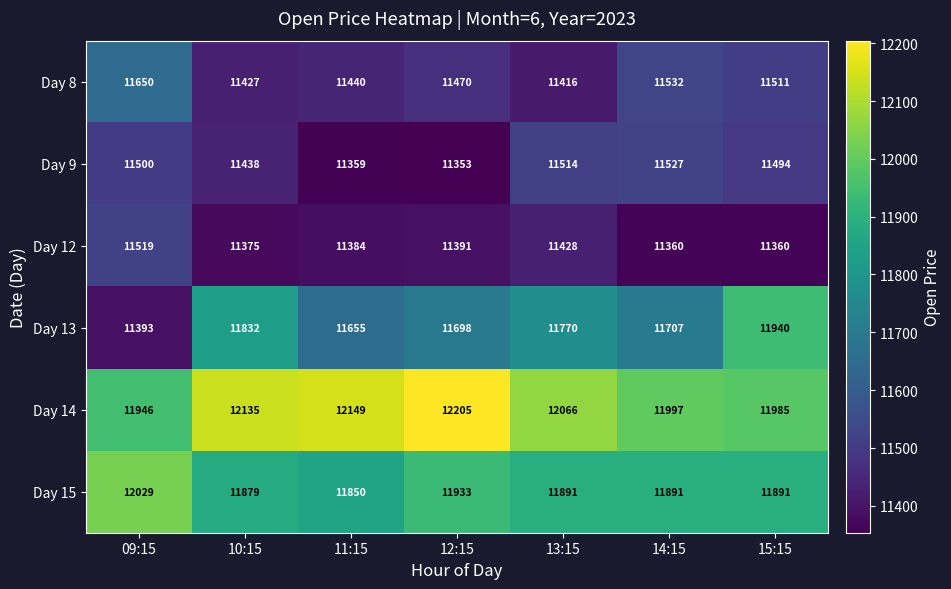

What is the total value across all series at 14:15?

70014